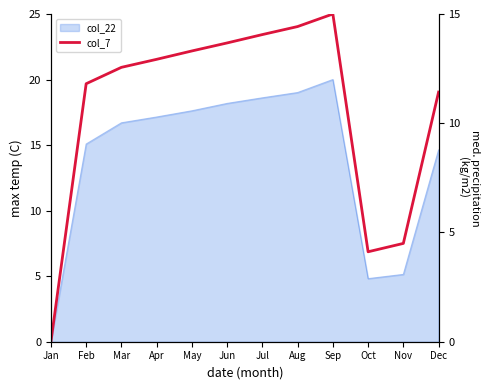

Reading left to right, what are all the values shown in this chart?

0.0	19.7	20.9	21.5	22.2	22.8	23.4	24.0	25.0	6.9	7.5	19.0